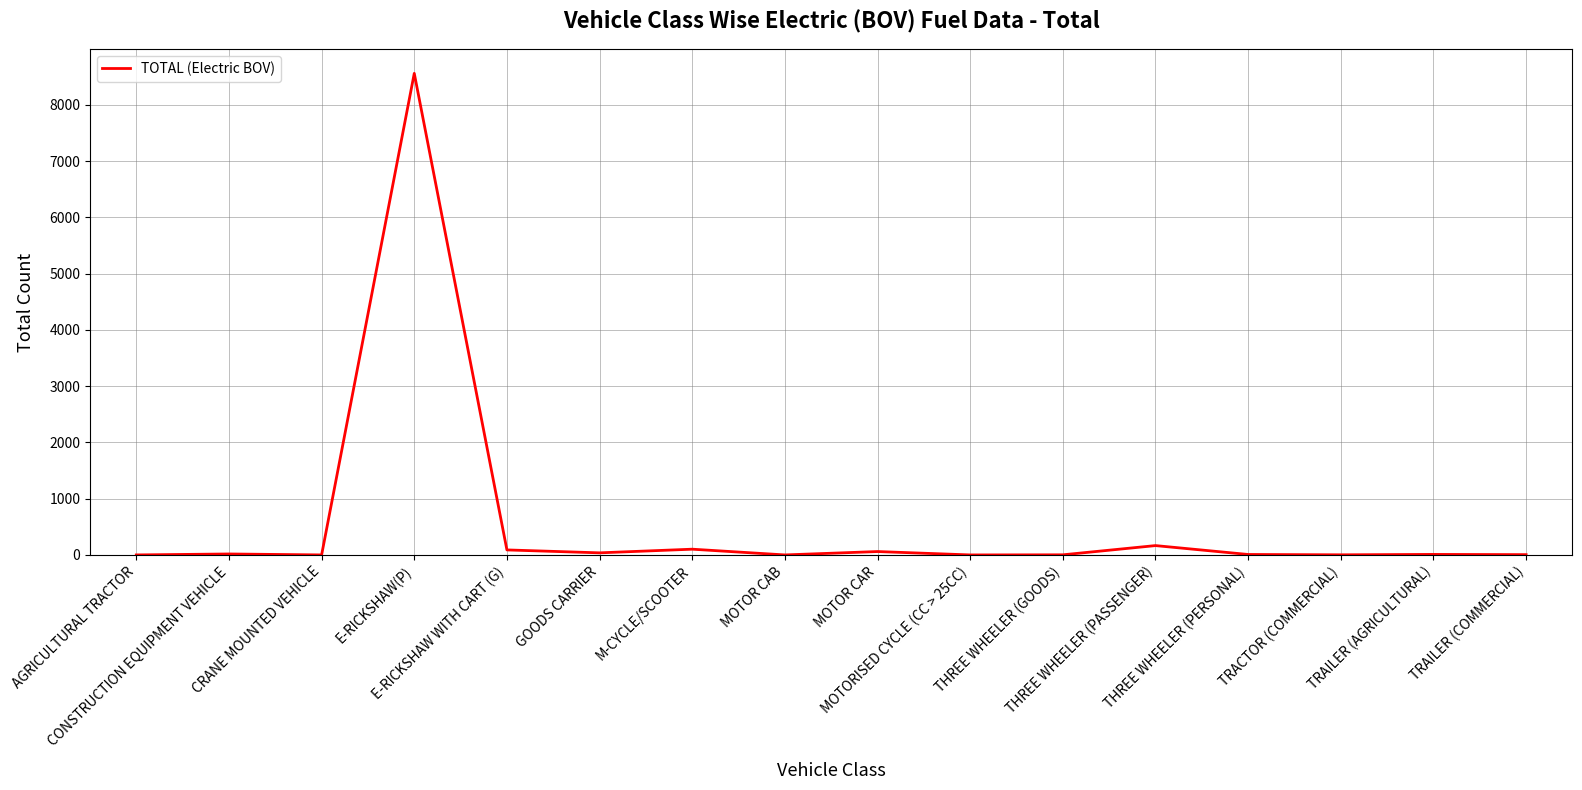

What is the sum of all values?

9073